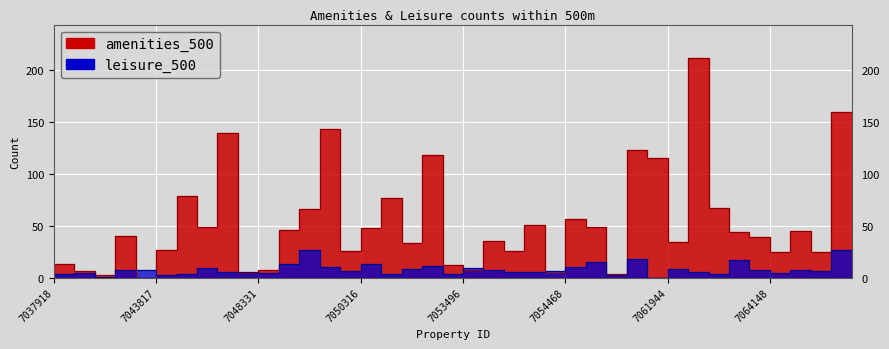

What is the average value of the leisure_500 series?

8